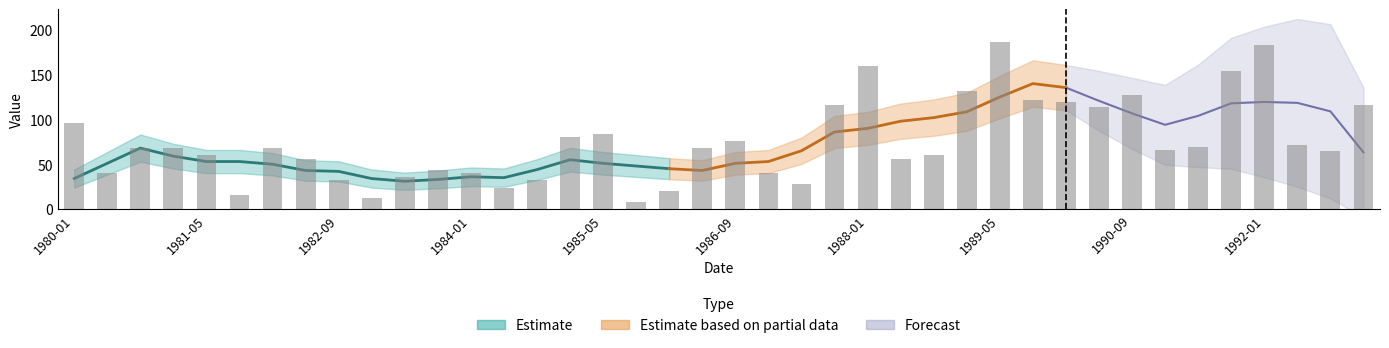

What is the average value?

75